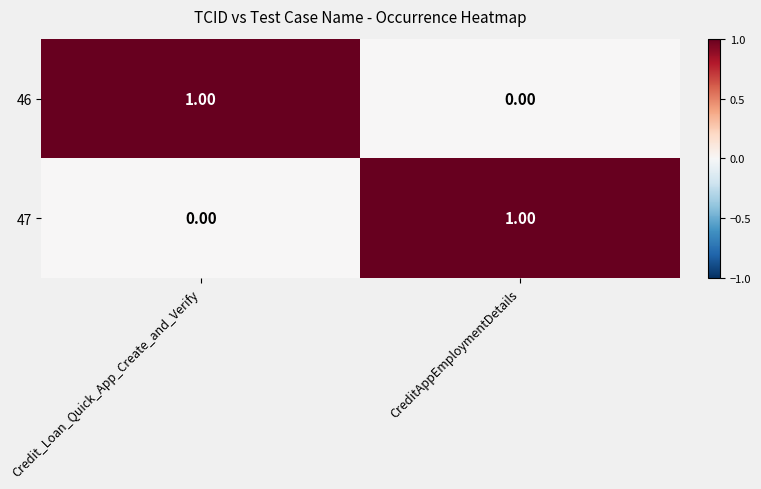

At CreditAppEmploymentDetails, list the series in order from largest to smallest.

47, 46